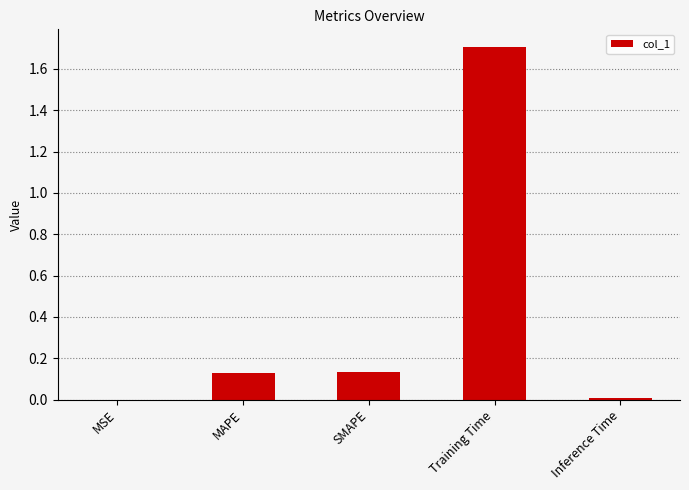

What is the maximum value shown in the chart?

1.7